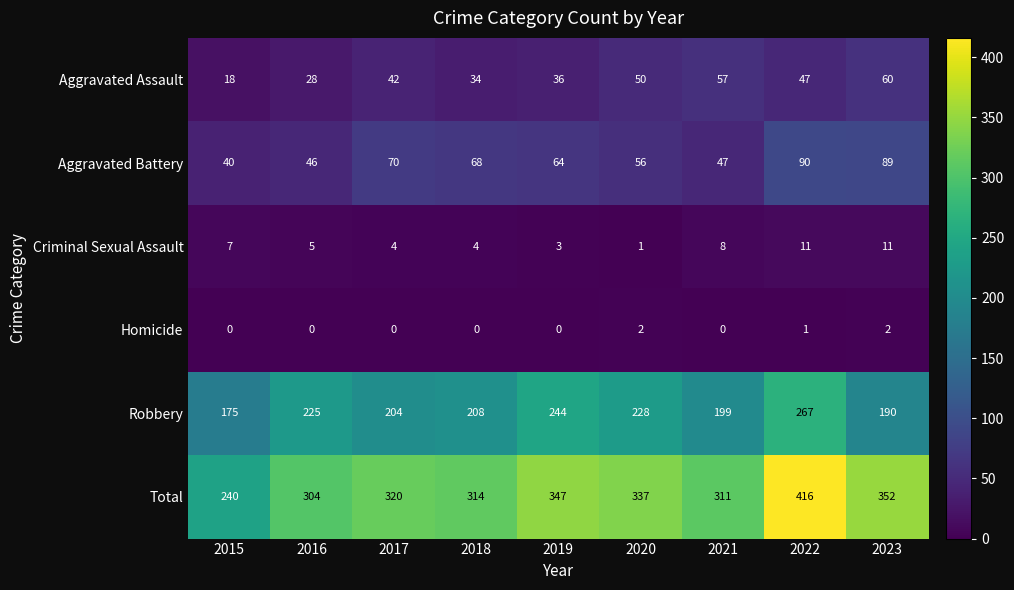

True or false: Aggravated Assault has a value of 17 at 2022.

False